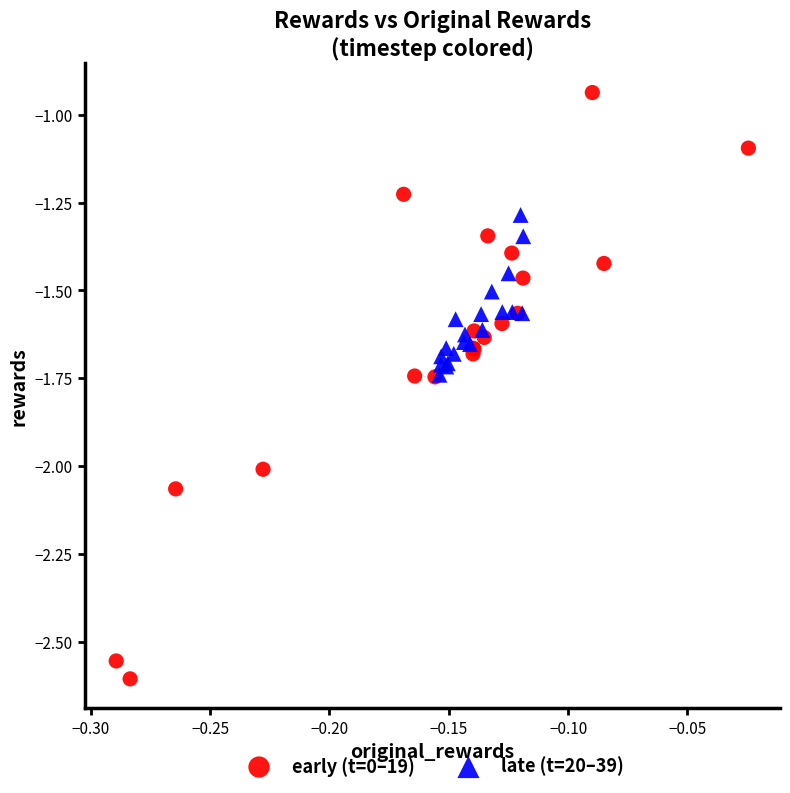

Which series contains the lowest Y value?

early (t=0–19)